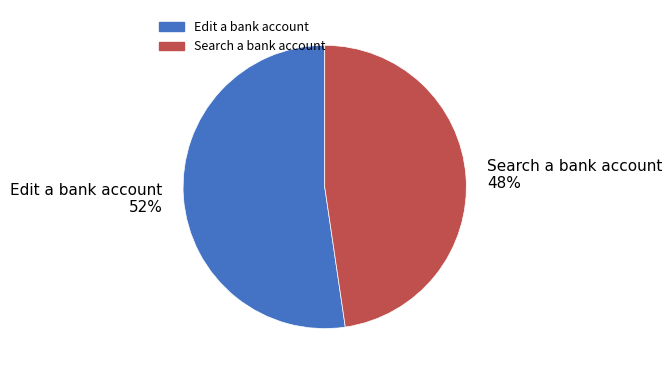

Which slice is the smallest?

Search a bank account